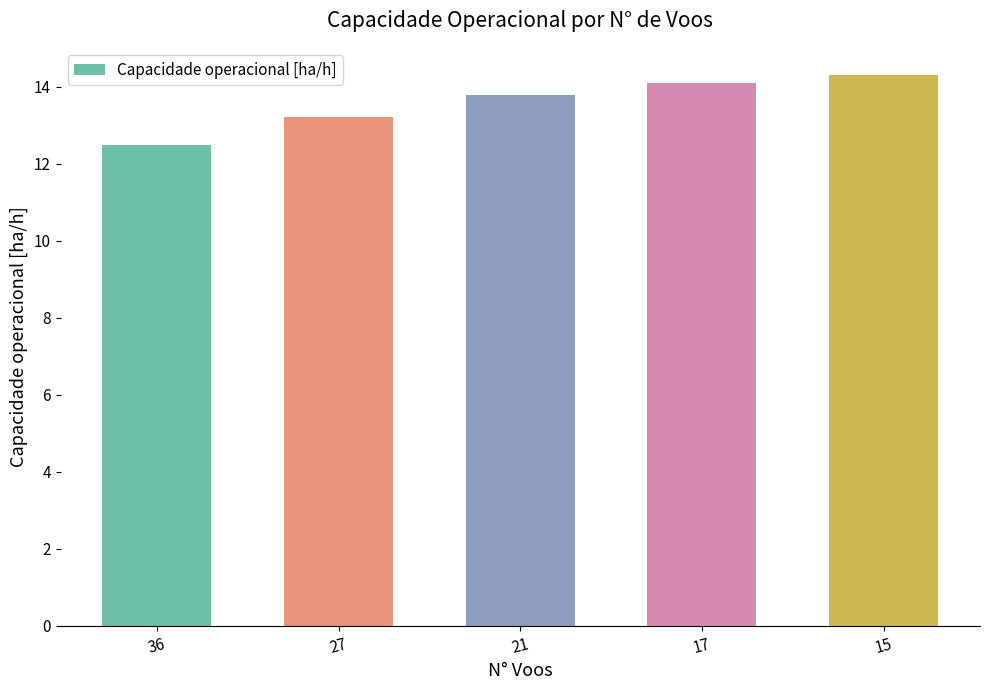

Where does the data first go above 14?

17